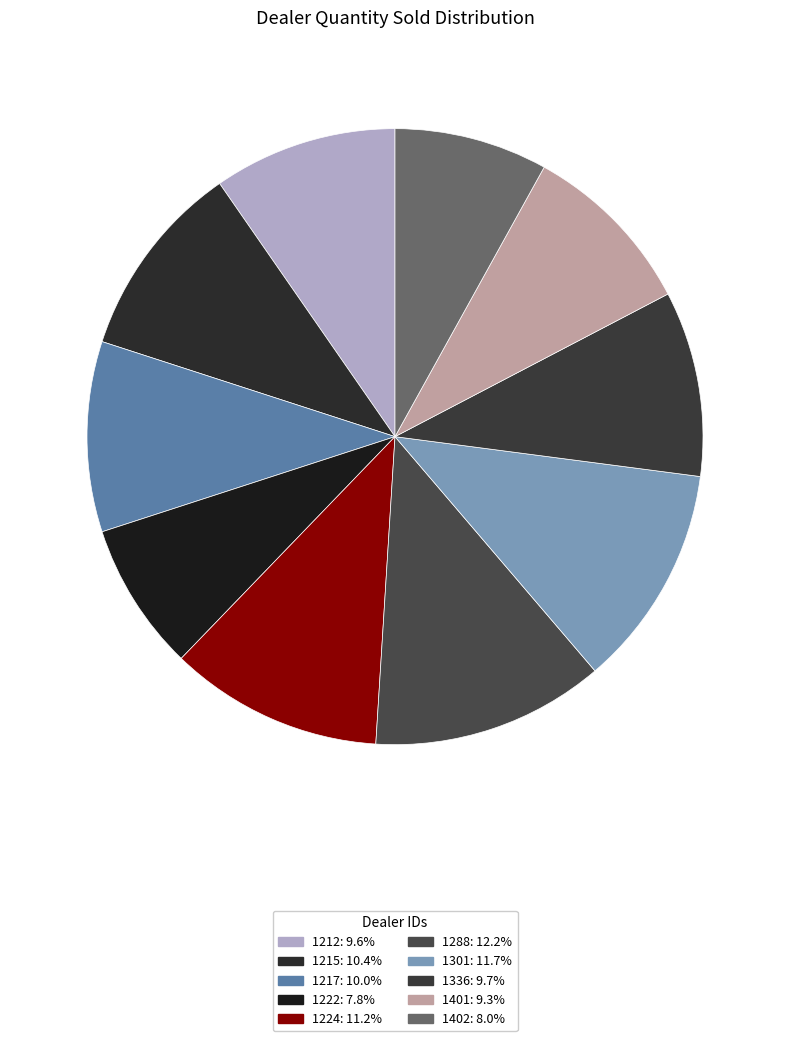

How many slices are in this pie chart?

10